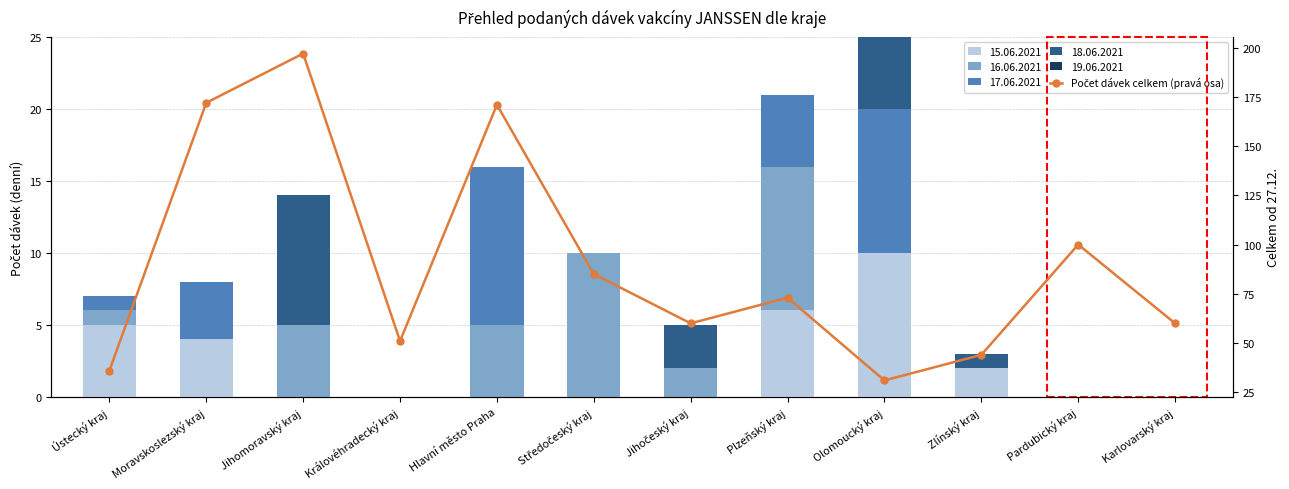

What is the label of the 4th bar from the left?

Královéhradecký kraj